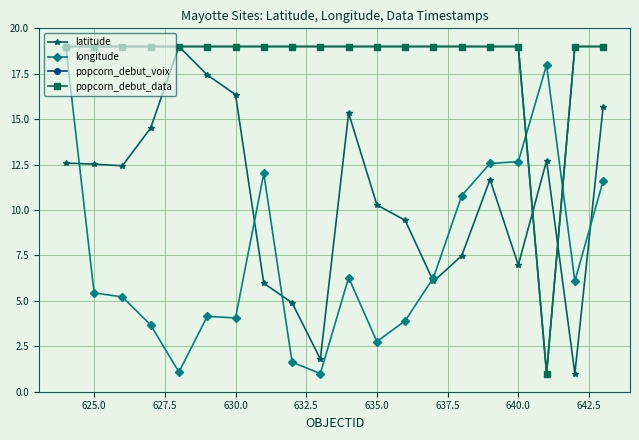

Is this an area chart (filled region under the line)?

No